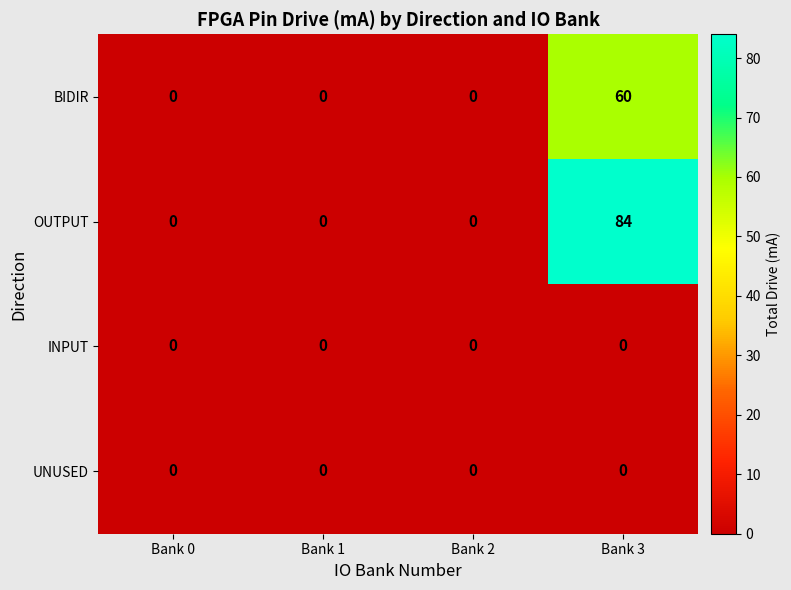

True or false: OUTPUT has a value of 37 at Bank 0.

False